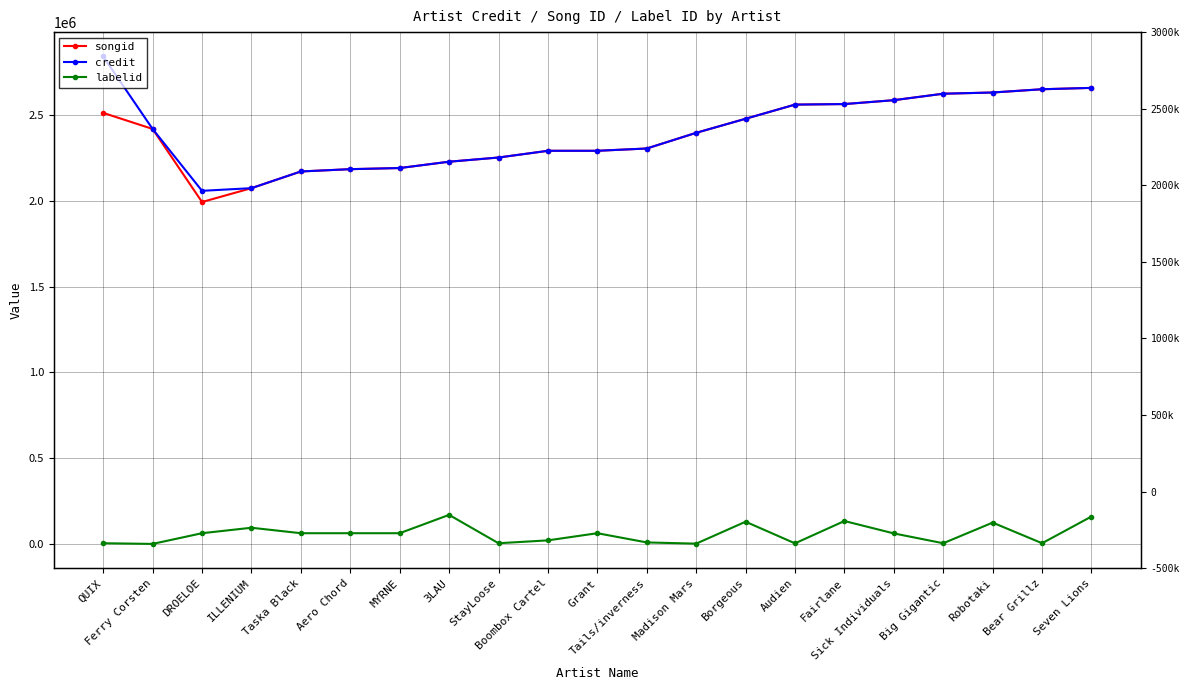

At which label does credit reach its peak?

QUIX